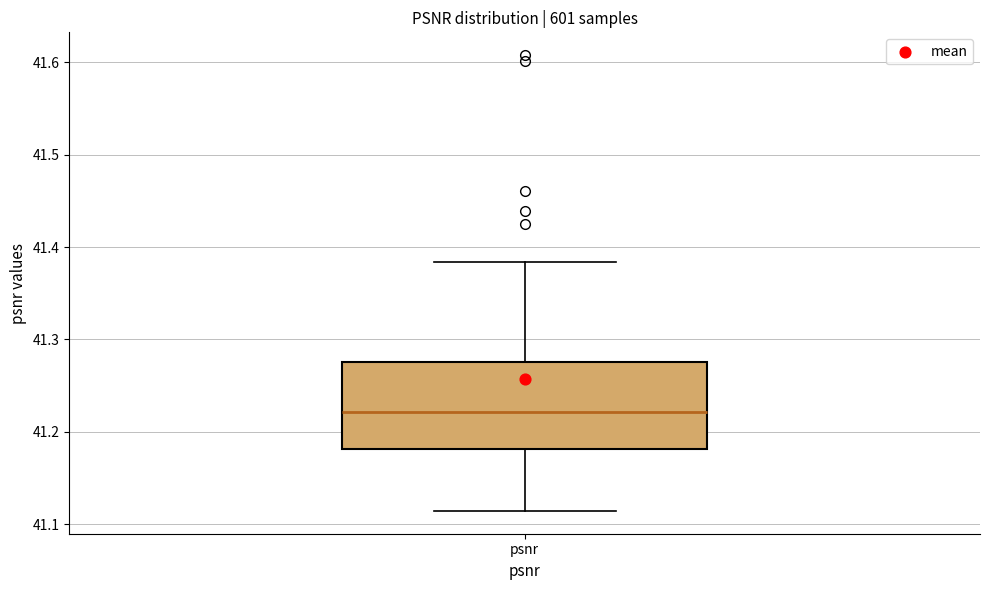

Read this box plot against the y-axis: the position of the median line, the range covered by the box, and the ends of both whiskers. The values are not printed on the chart, so give them approximately, as read against the axis.

median 41.22, box 41.18 to 41.28, whiskers 41.11 to 41.38